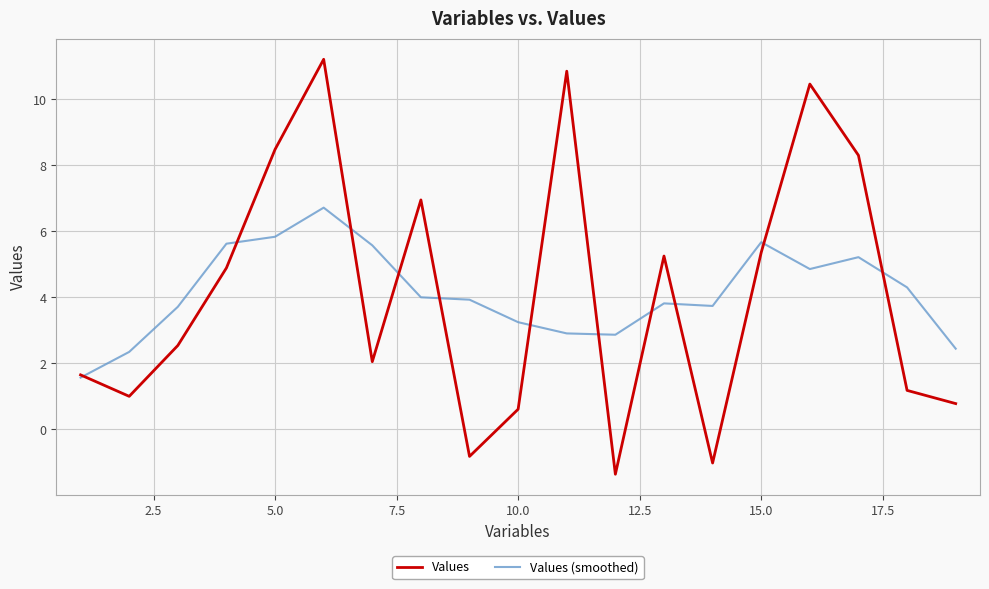

How many negative values does the Values series have?

3